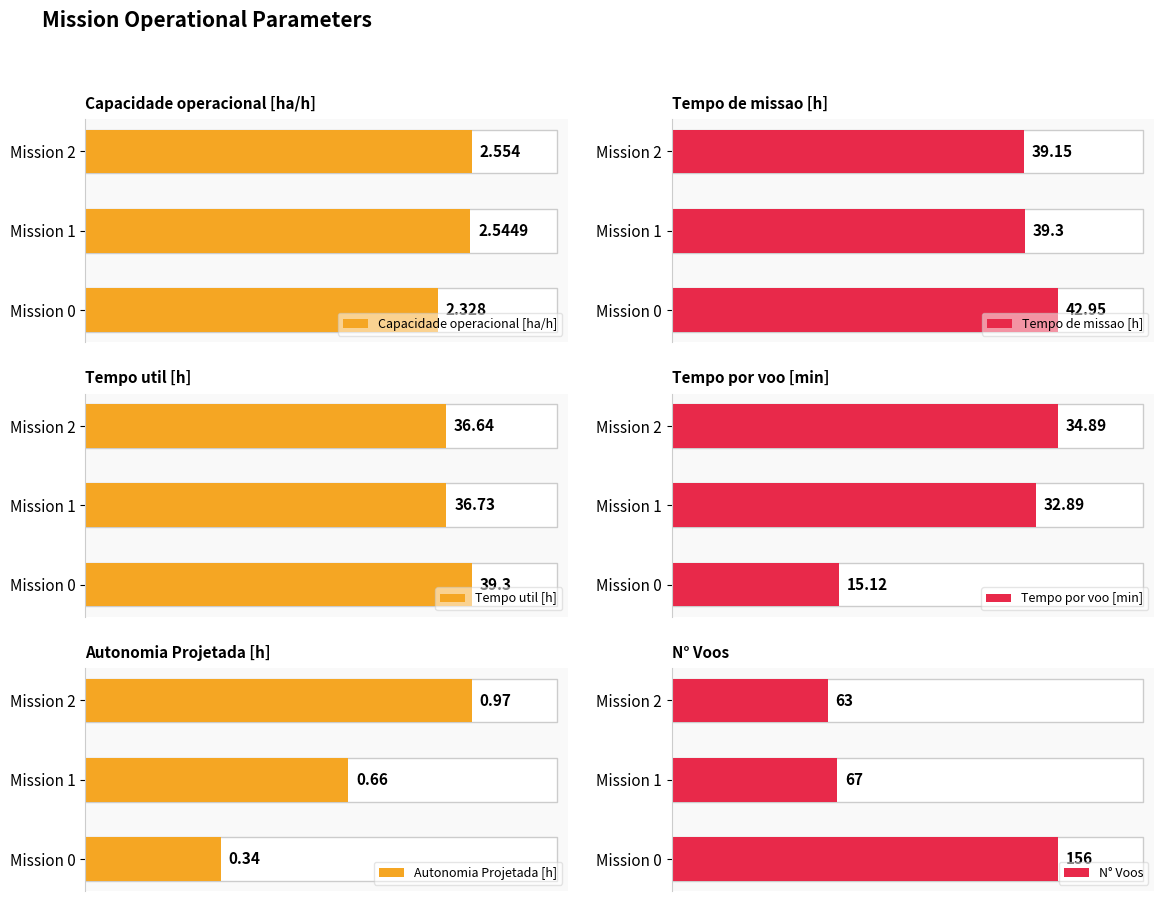

Which category has the lowest value in the N° Voos series?

Mission 2